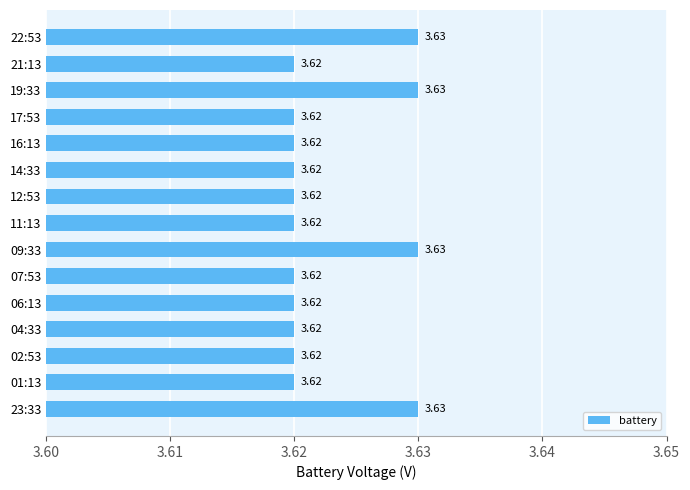

What is the sum of all values?

54.3